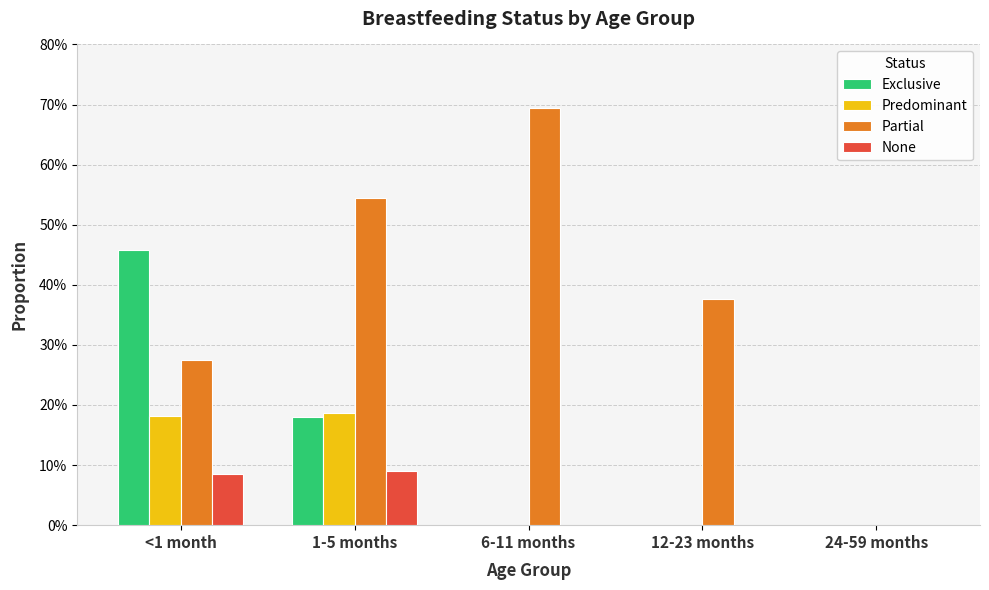

Are the bars grouped side by side (vs. stacked)?

Yes